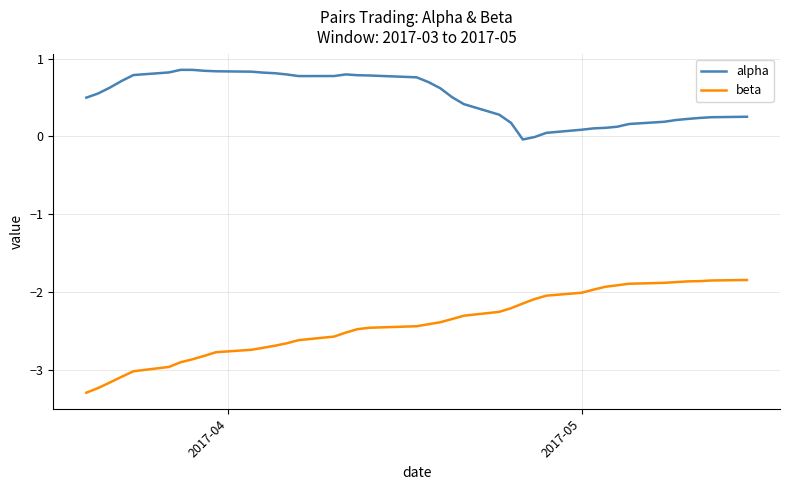

Which series has the widest spread of values?

beta